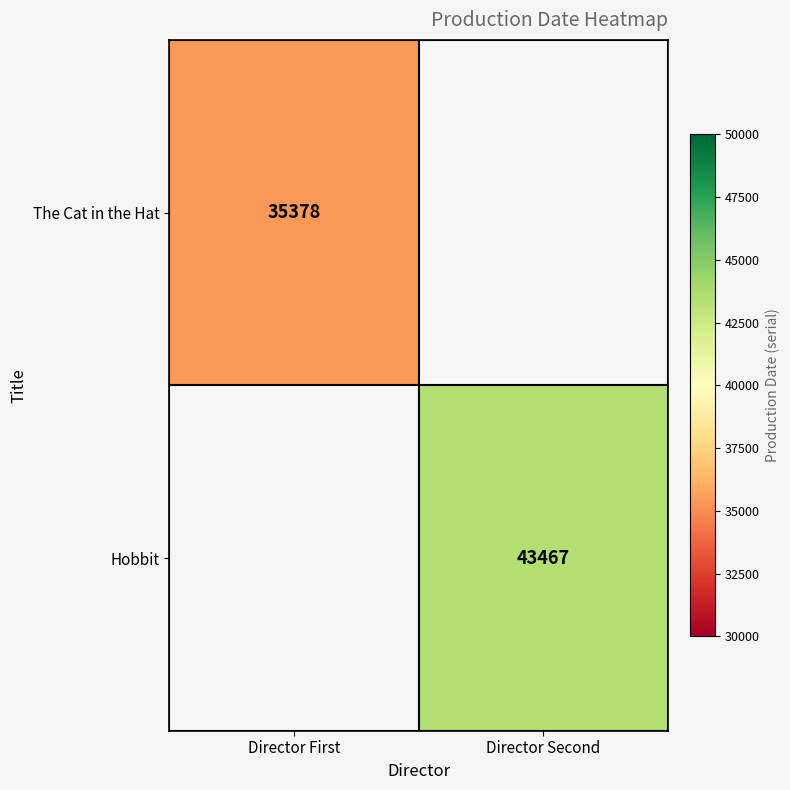

True or false: Hobbit has a value of 43467 at Director Second.

True